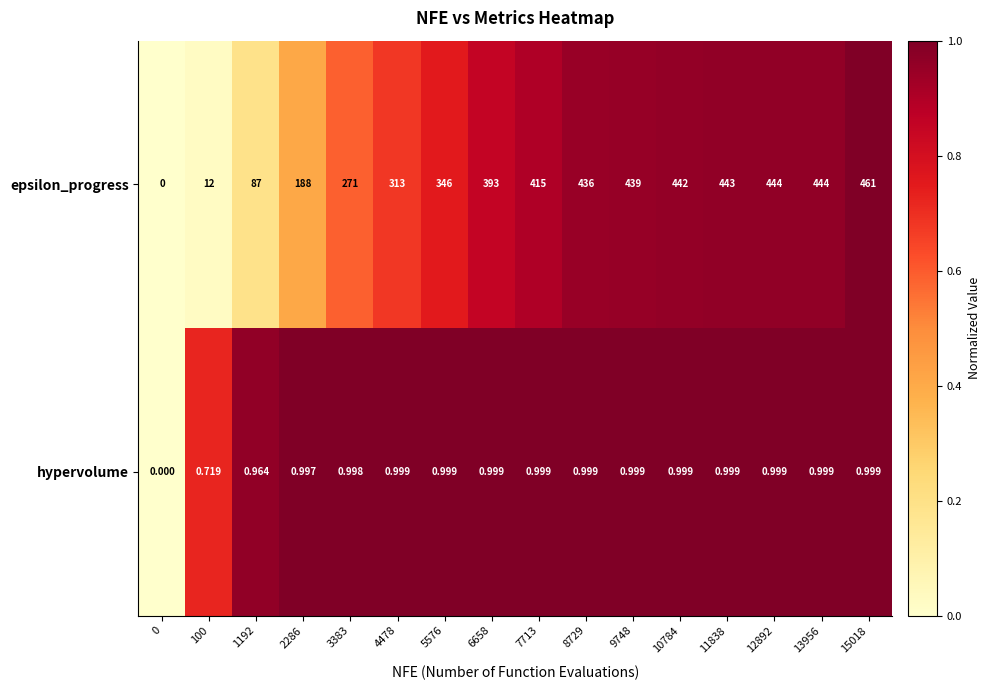

Which series has the largest total across all categories?

epsilon_progress